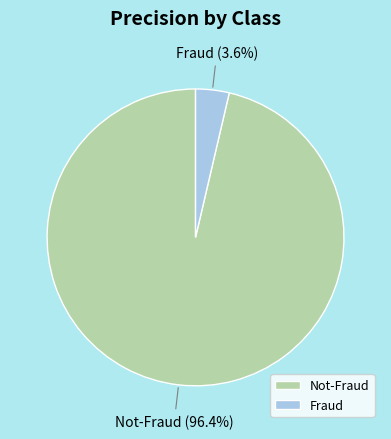

To the nearest percent, what is the combined percentage of Not-Fraud and Fraud?

100%